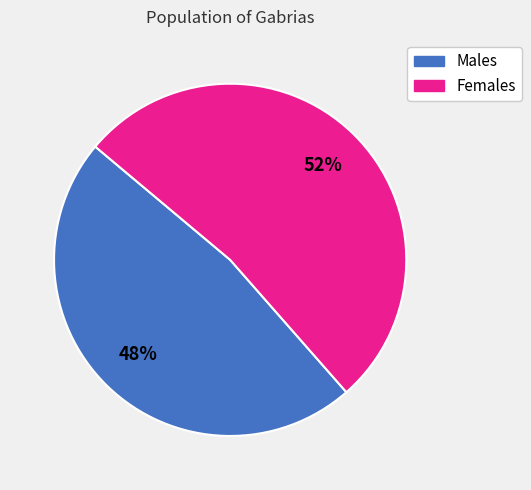

To the nearest percent, what percentage of the pie is Females?

52%